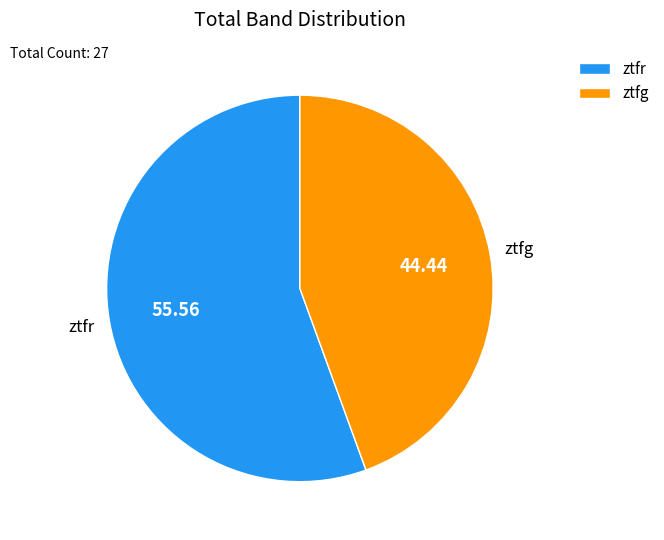

What is the majority slice?

ztfr